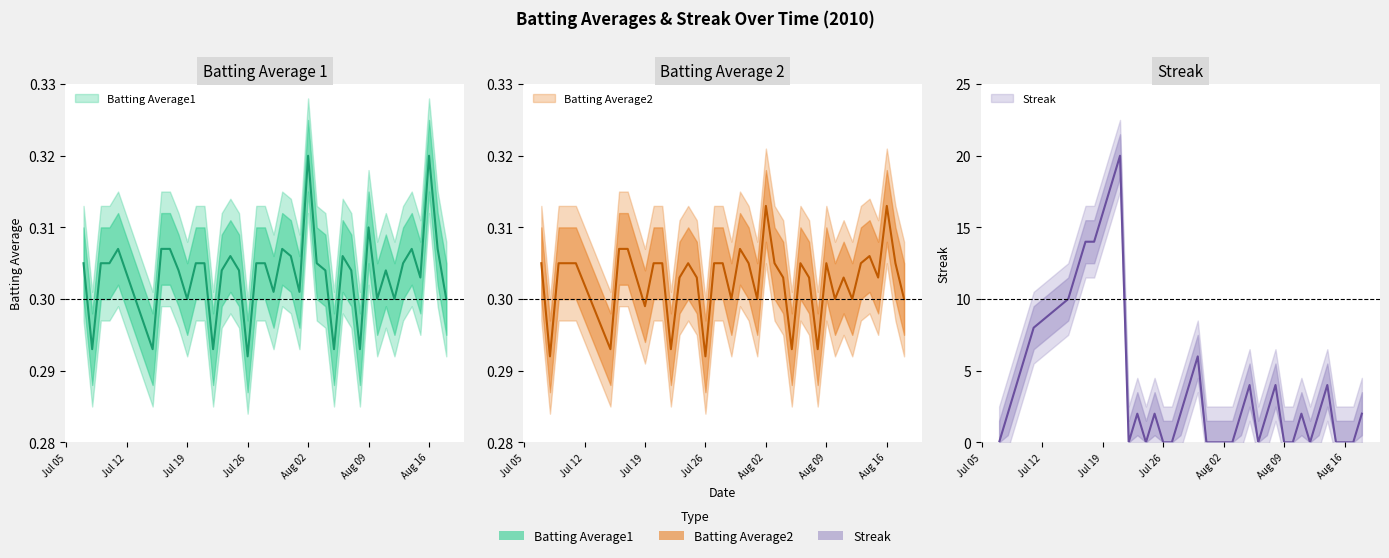

Reading right to left, extract all data points from this chart.

Batting Average1: 0.3	0.3	0.3	0.3	0.3	0.3	0.3	0.3	0.3	0.3	0.3	0.3	0.3	0.3	0.3	0.3	0.3	0.3	0.3	0.3	0.3	0.3	0.3	0.3	0.3	0.3	0.3	0.3	0.3	0.3	0.3	0.3	0.3	0.3	0.3	0.3	0.3	0.3	0.3	0.3
Batting Average2: 0.3	0.3	0.3	0.3	0.3	0.3	0.3	0.3	0.3	0.3	0.3	0.3	0.3	0.3	0.3	0.3	0.3	0.3	0.3	0.3	0.3	0.3	0.3	0.3	0.3	0.3	0.3	0.3	0.3	0.3	0.3	0.3	0.3	0.3	0.3	0.3	0.3	0.3	0.3	0.3
Streak: 2.0	0.0	0.0	0.0	4.0	2.0	0.0	2.0	0.0	0.0	4.0	2.0	0.0	4.0	2.0	0.0	0.0	0.0	0.0	6.0	4.0	2.0	0.0	0.0	2.0	0.0	2.0	0.0	20.0	18.0	16.0	14.0	14.0	12.0	10.0	8.0	6.0	4.0	2.0	0.0